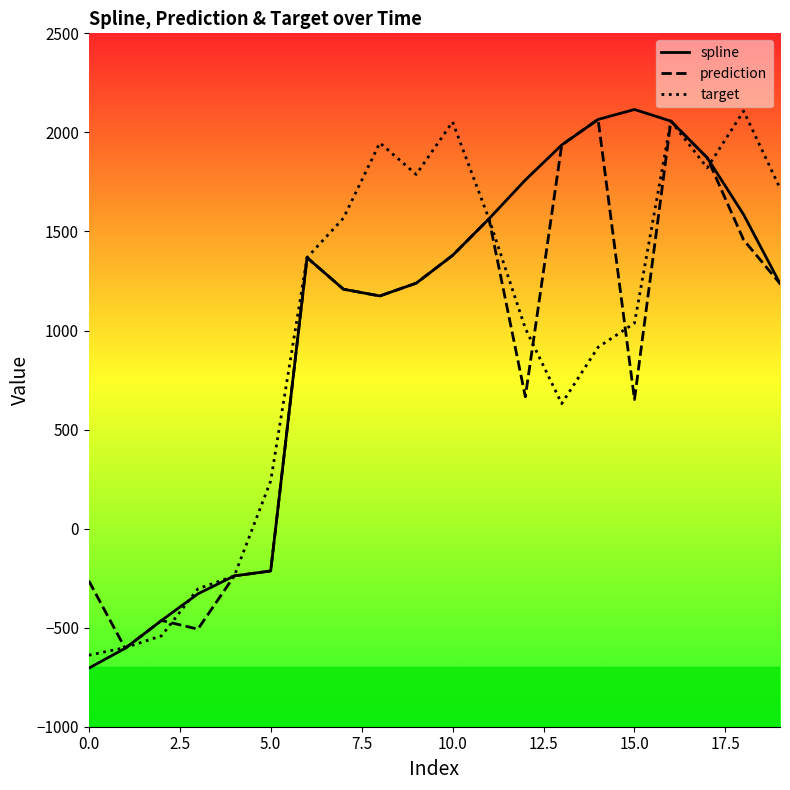

How many categories are shown in the chart?

20